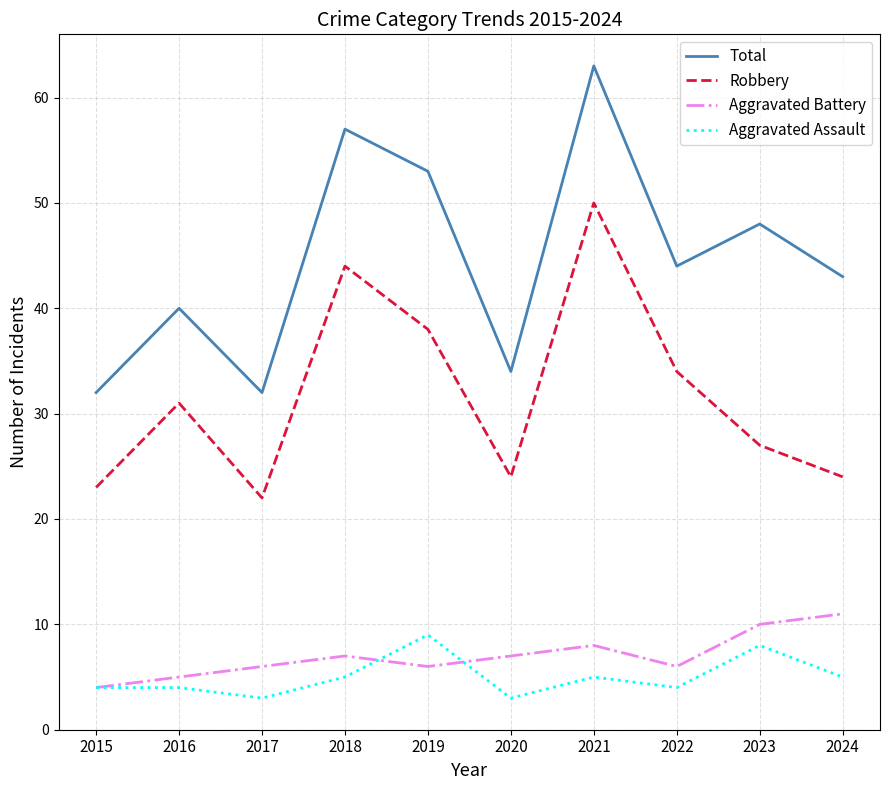

The value of Robbery at 2018 is 44. True or false?

True